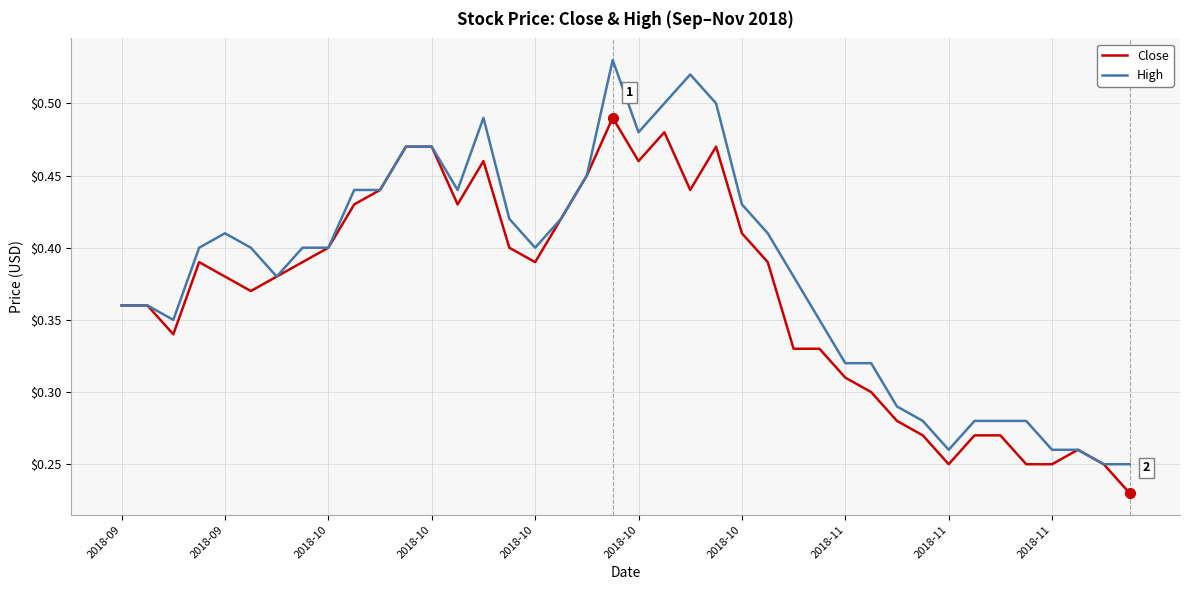

How many High values are between 0 and 1?

40